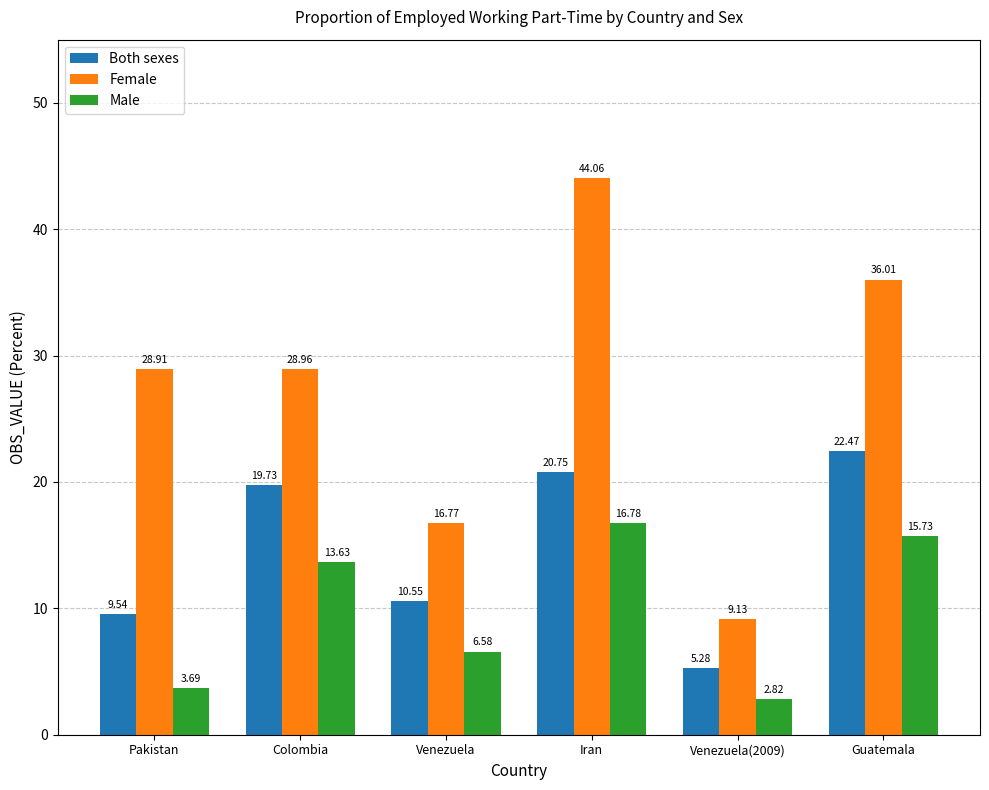

What is the difference between the maximum and minimum values in the Female series?

34.9